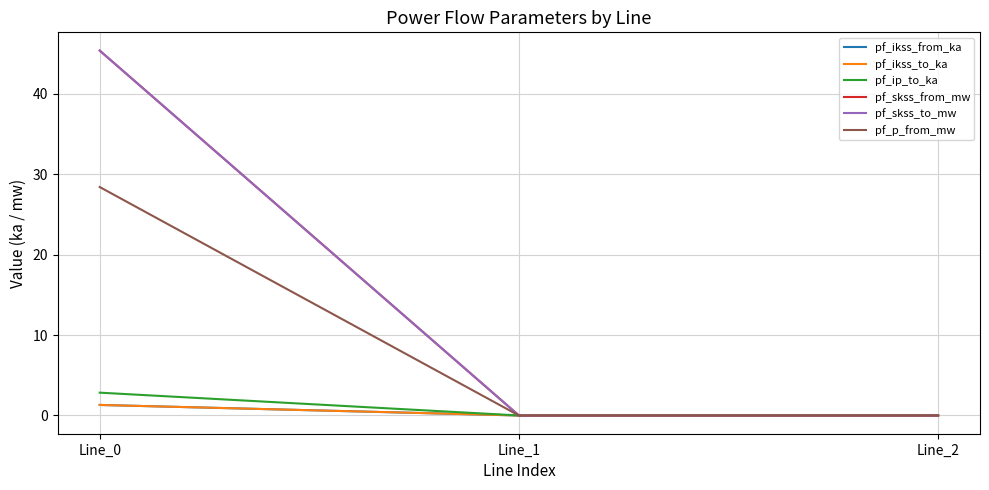

Reading left to right, transcribe all the data shown in this chart.

pf_ikss_from_ka: 1.3	0.0	0.0
pf_ikss_to_ka: 1.3	0.0	0.0
pf_ip_to_ka: 2.8	0.0	0.0
pf_skss_from_mw: 45.4	0.0	0.0
pf_skss_to_mw: 45.4	0.0	0.0
pf_p_from_mw: 28.4	0.0	0.0